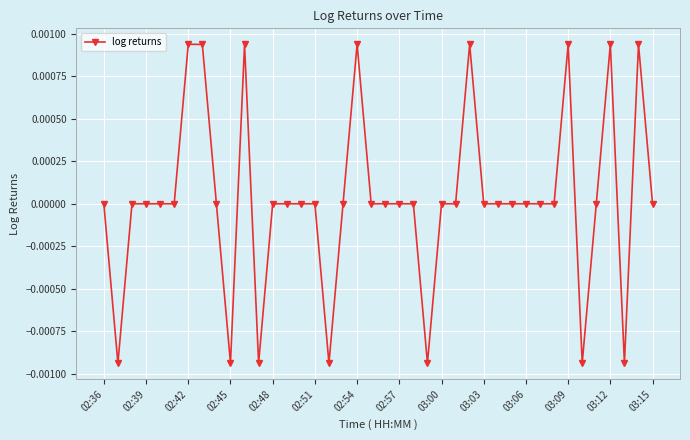

True or false: the data has more than 1 interior local peaks.

True